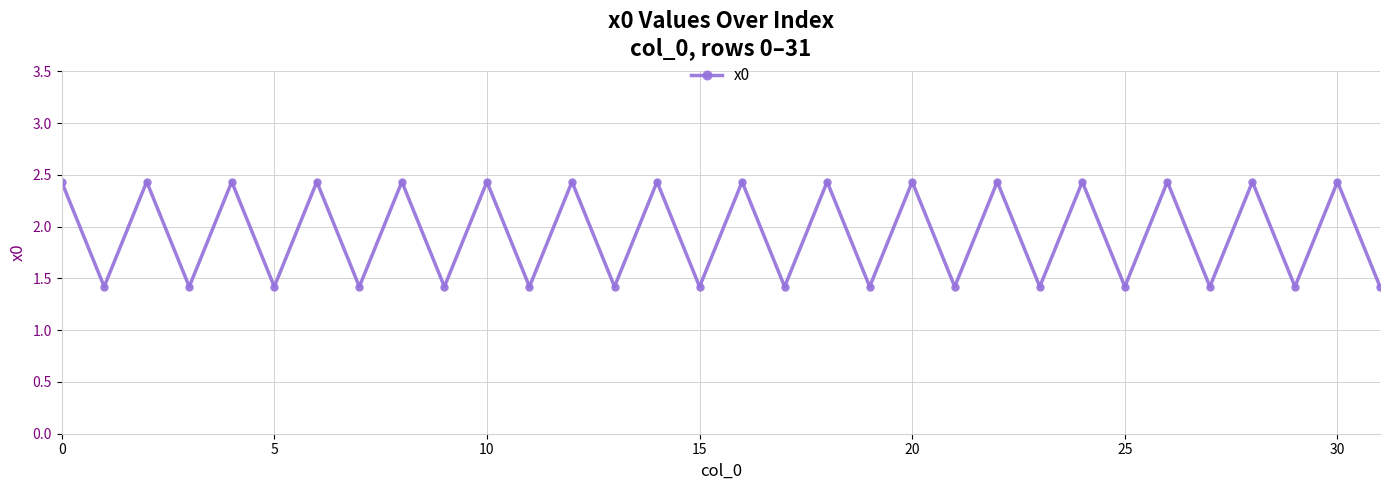

What is the difference between the second highest and minimum values?

1.0